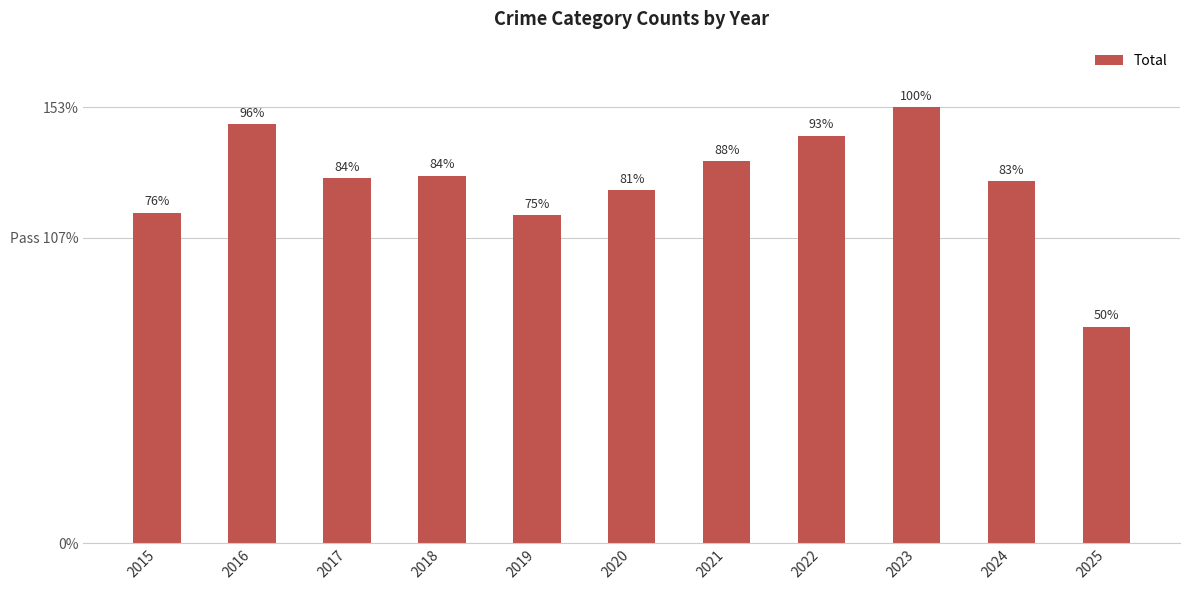

Reading left to right, transcribe all the data shown in this chart.

2015=116	2016=147	2017=128	2018=129	2019=115	2020=124	2021=134	2022=143	2023=153	2024=127	2025=76